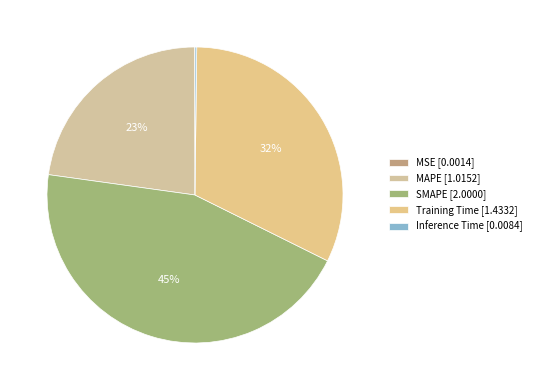

Rank the categories by value from lowest to highest.

MSE, Inference Time, MAPE, Training Time, SMAPE